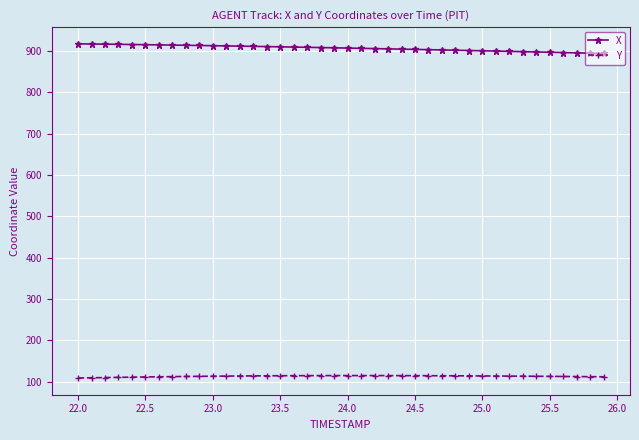

Which series has the largest total across all categories?

X